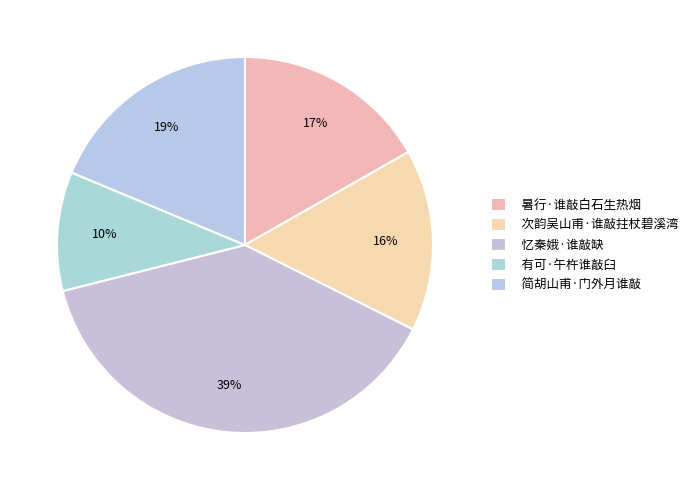

To the nearest percent, what is the combined percentage of 简胡山甫·门外月谁敲 and 忆秦娥·谁敲缺?

57%